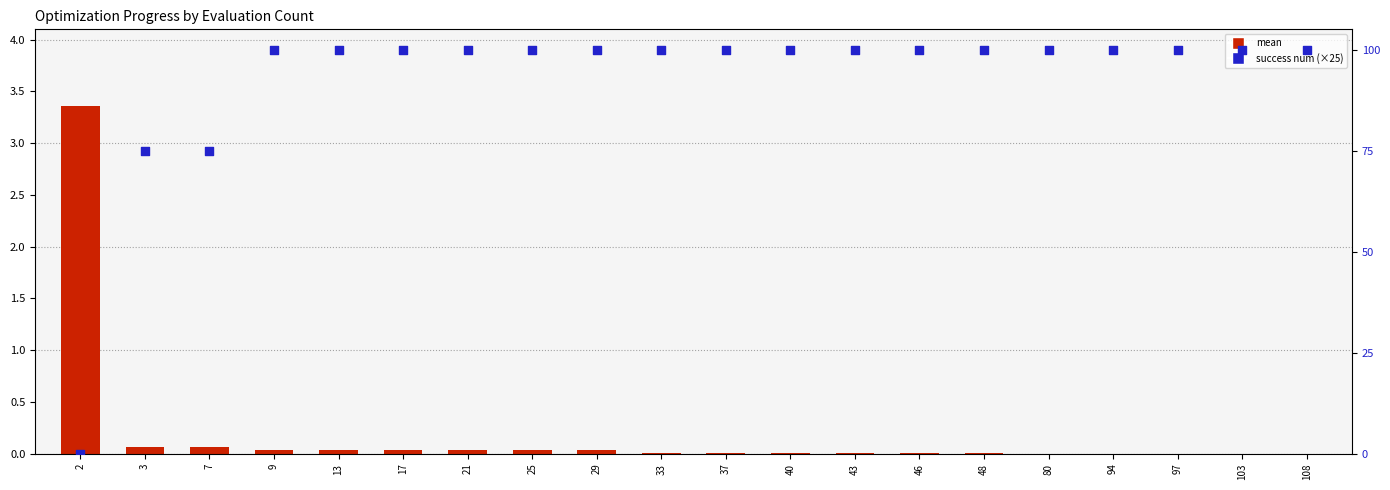

What are all the series names shown in the legend?

mean, success num (×25)